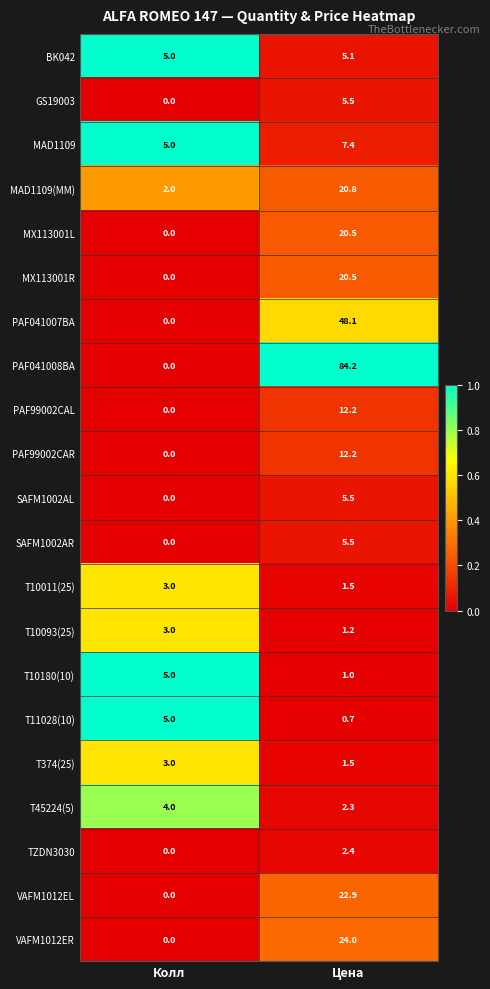

What is the sum of the PAF041008BA values at Цена and Колл?

84.2